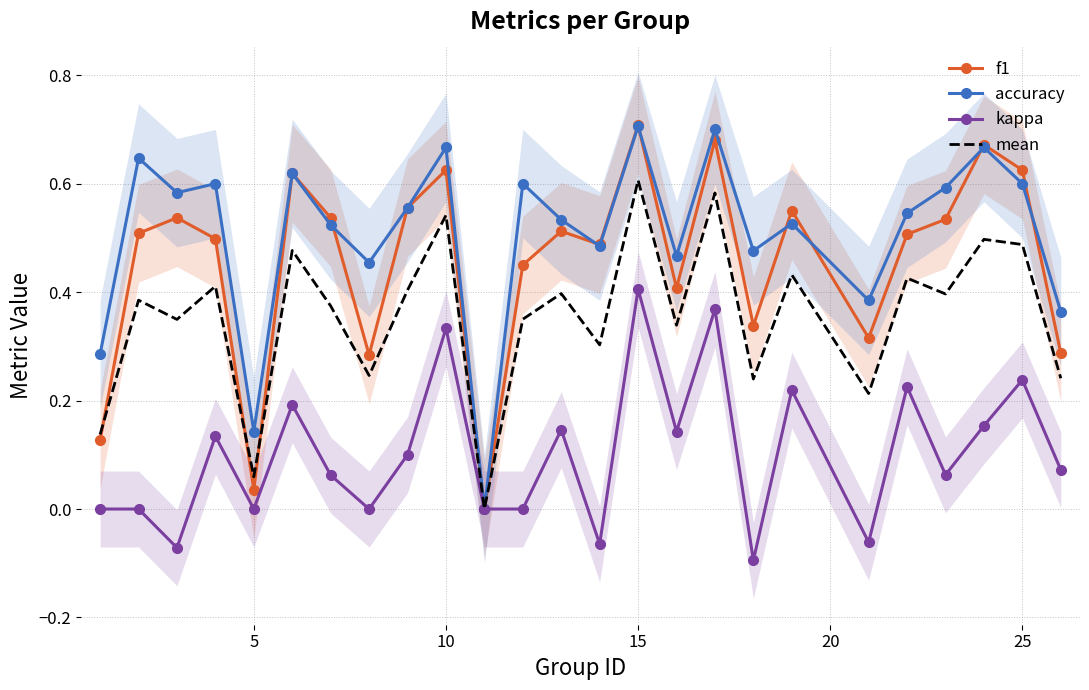

Is it true that kappa equals 0.2 at 15?

False